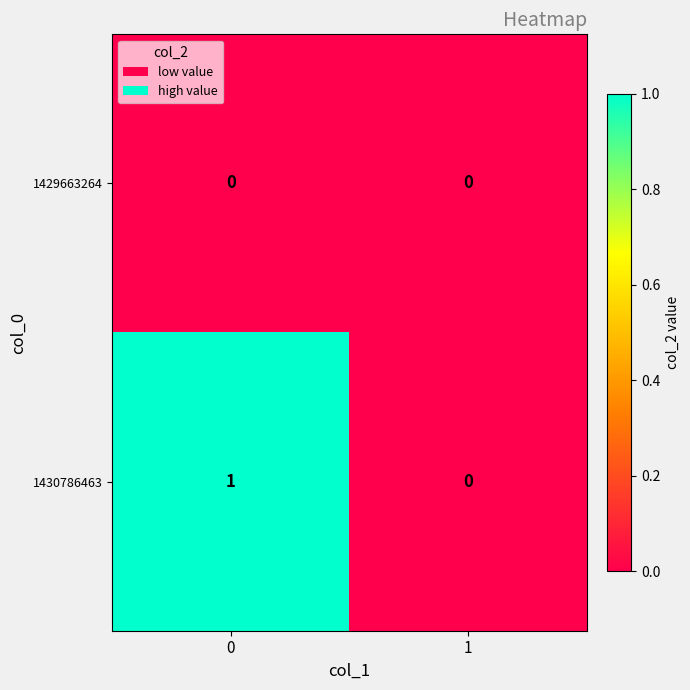

Between 0 and 1, which series saw the biggest shift?

1430786463